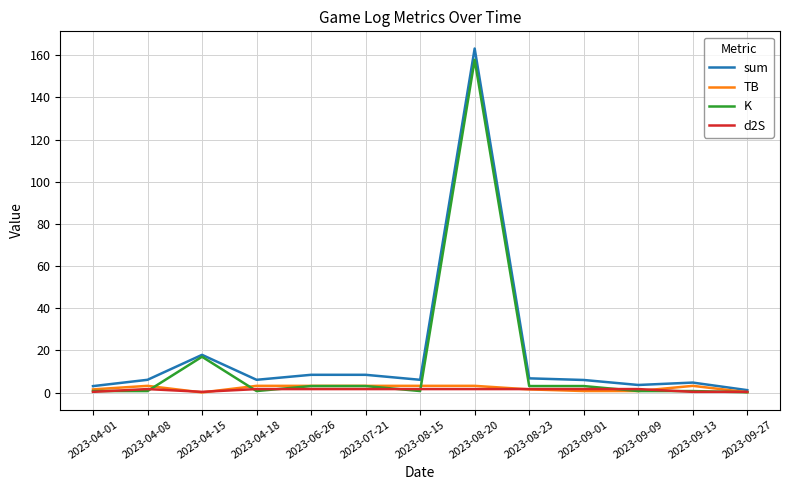

At which category is the sum across all series the highest?

2023-08-20